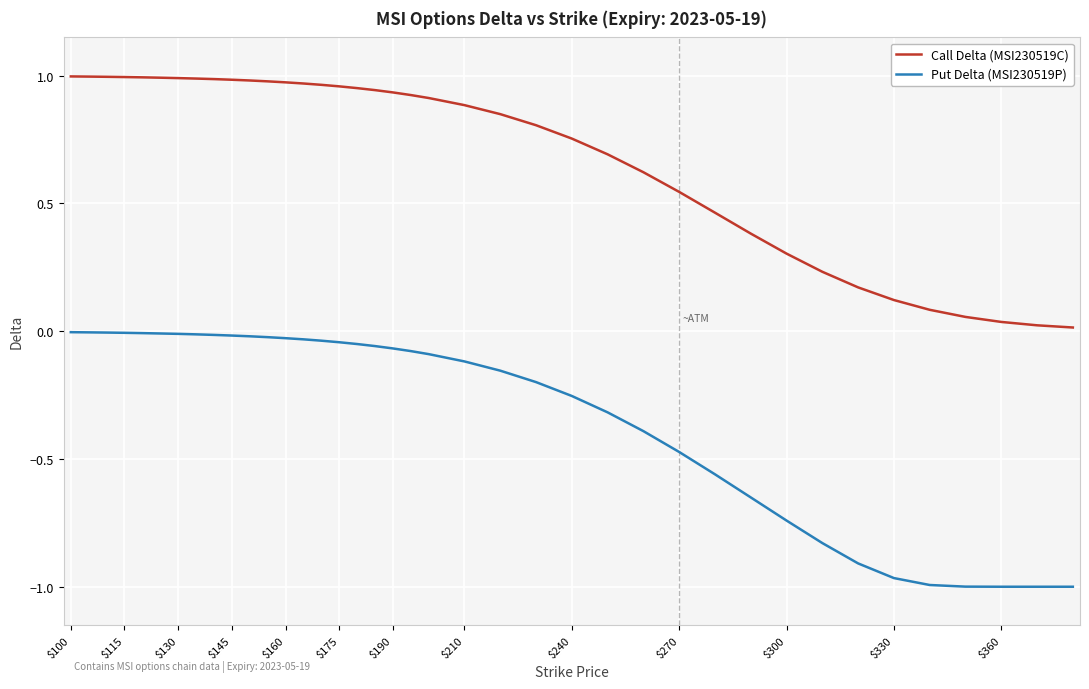

Which series has the largest range (max minus min)?

Put Delta (MSI230519P)